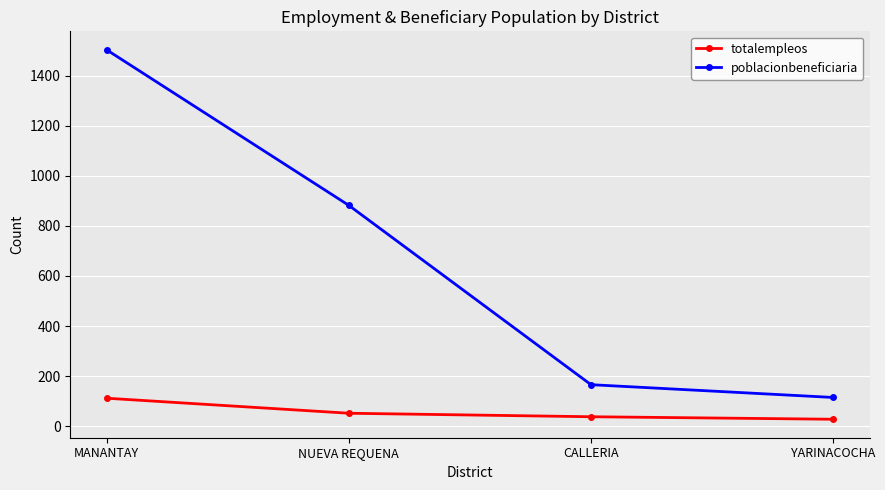

What is the minimum value shown in the chart?

28